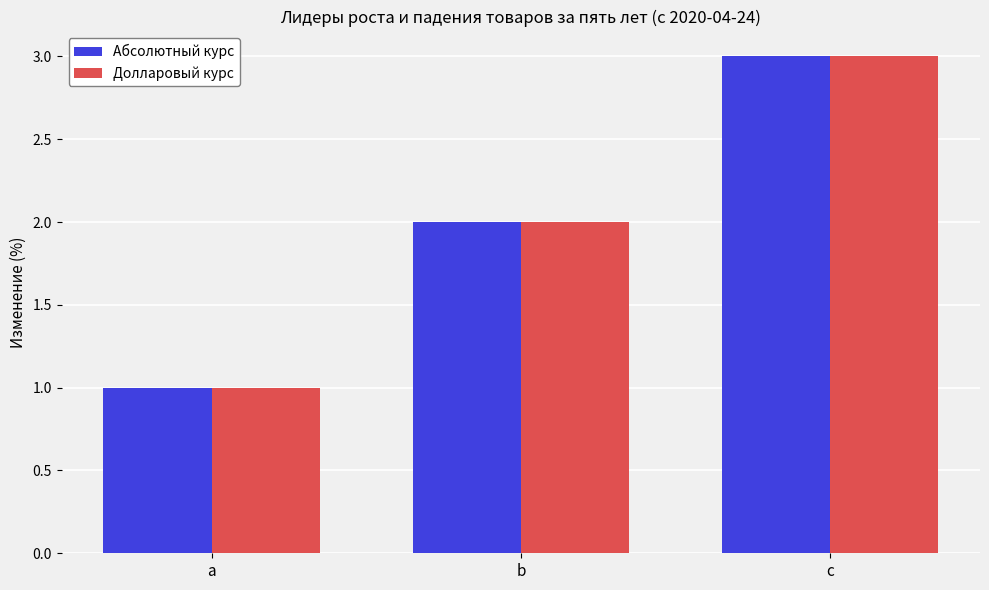

True or false: Абсолютный курс has a value of 3 at c.

True